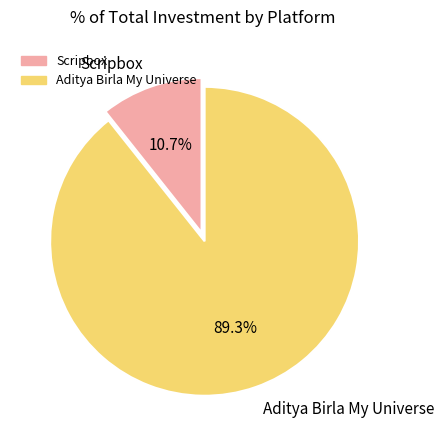

Rank the categories by value from lowest to highest.

Scripbox, Aditya Birla My Universe